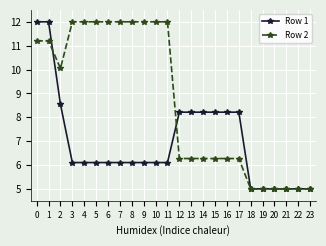

How many values in the Row 1 series are below 6?

6